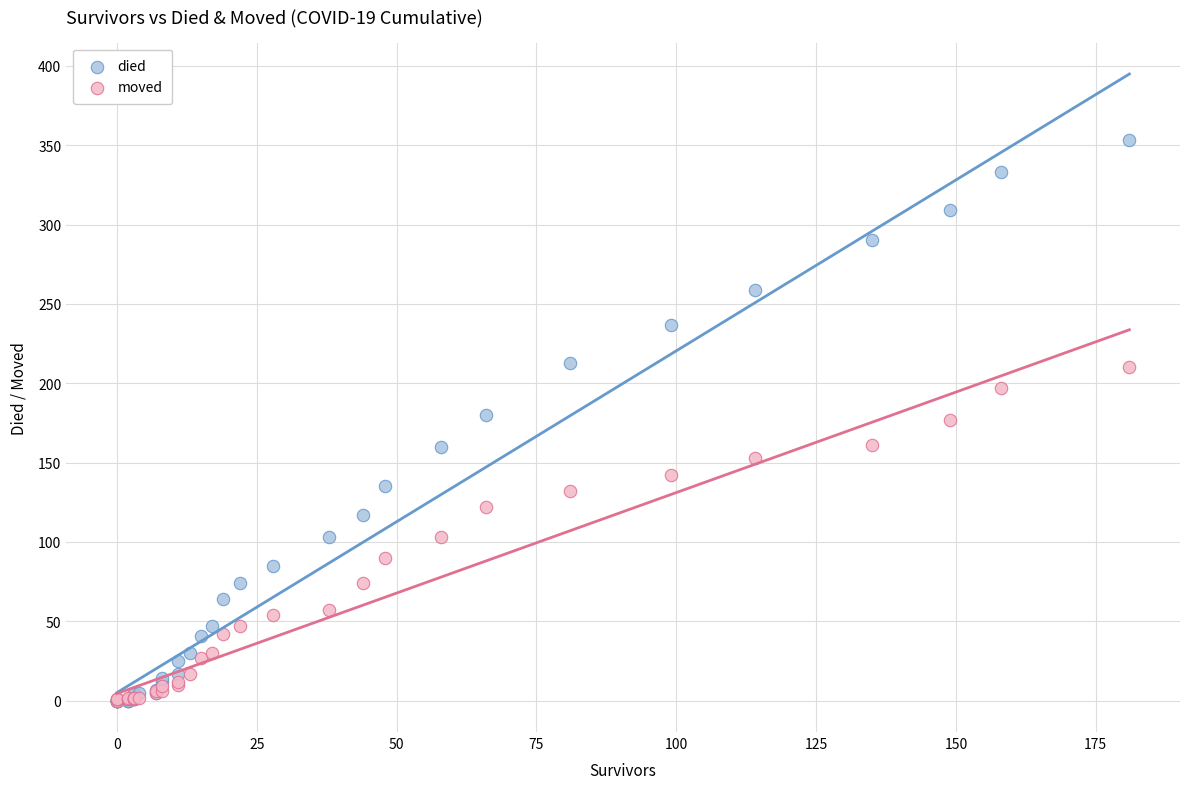

Which series contains the highest Y value?

died